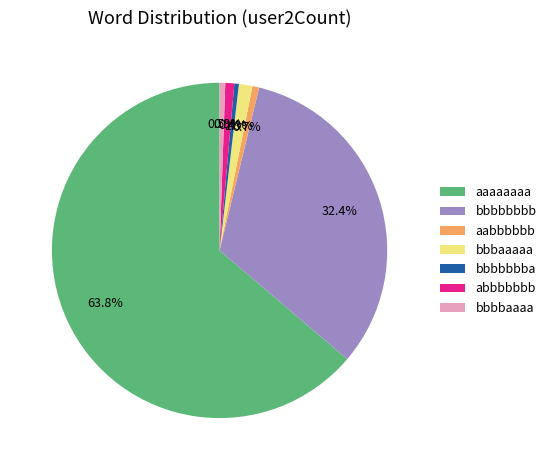

True or false: bbbbbbbb accounts for 26% of the total.

False